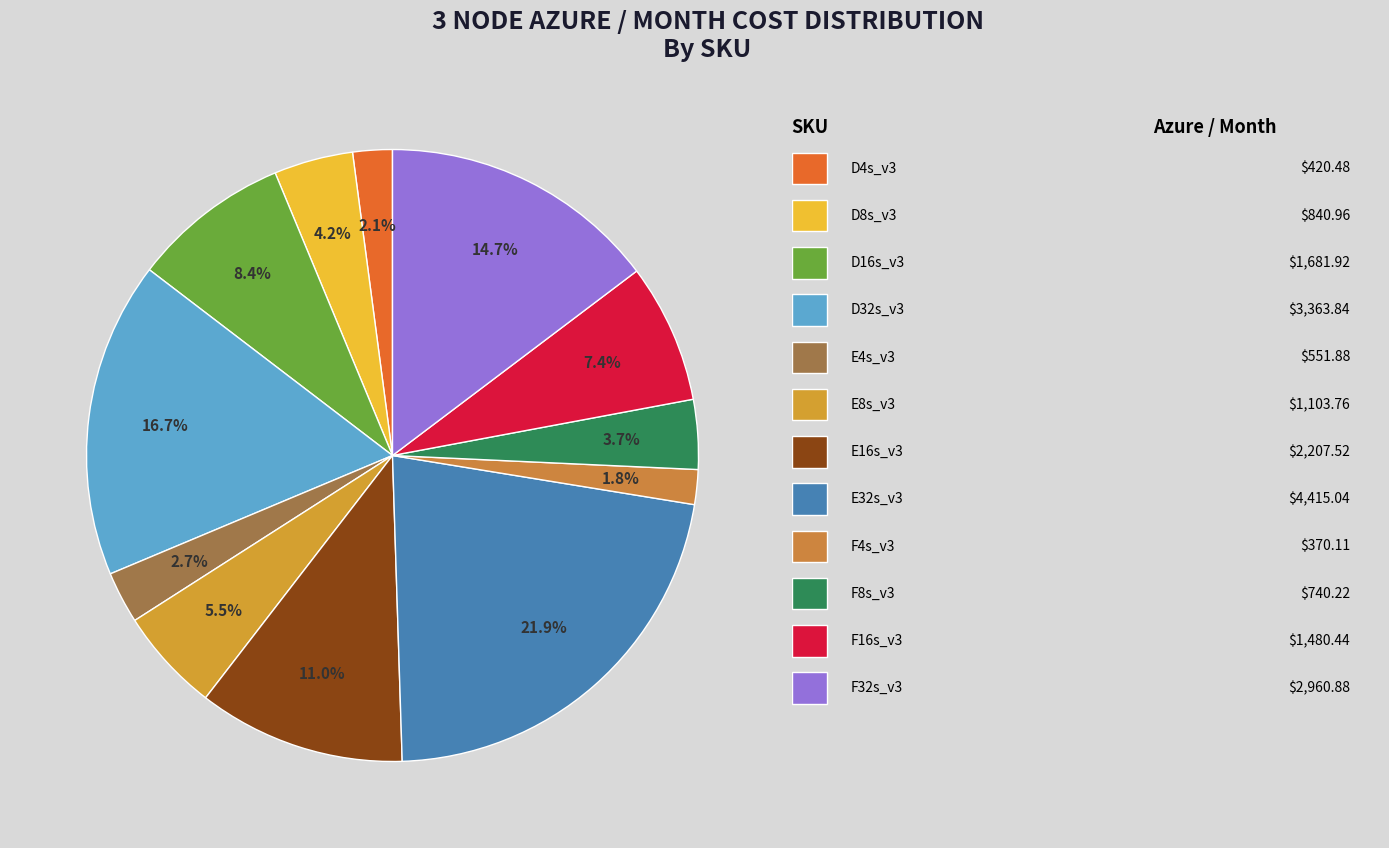

How many slices are in this pie chart?

12